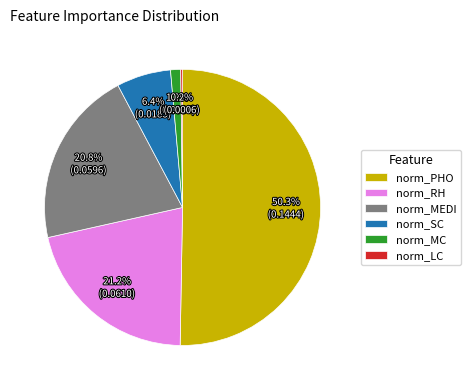

To the nearest percent, what is the difference between the largest and smallest slice percentages?

50%